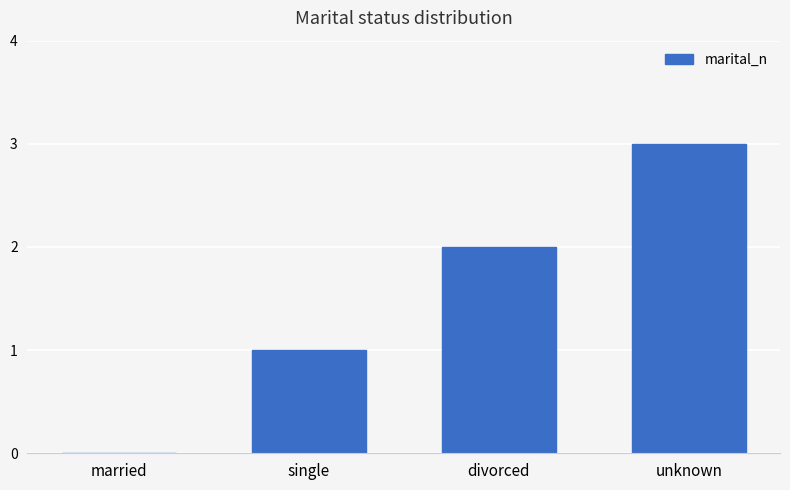

Which label corresponds to the largest value in the chart?

unknown